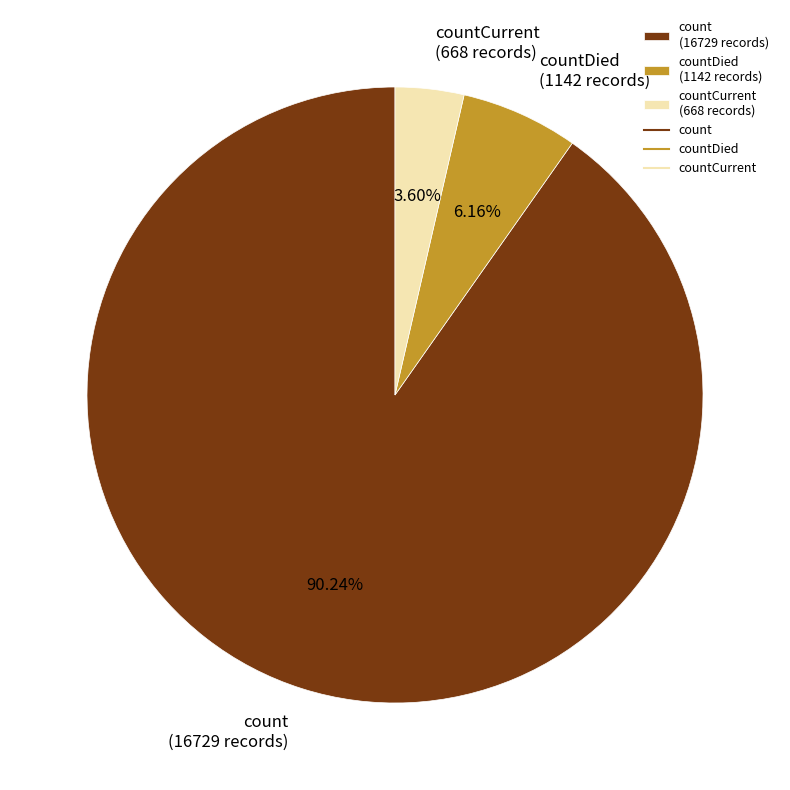

What is the ratio of the value at countDied (1142 records) to the value at countCurrent (668 records)?

1.7